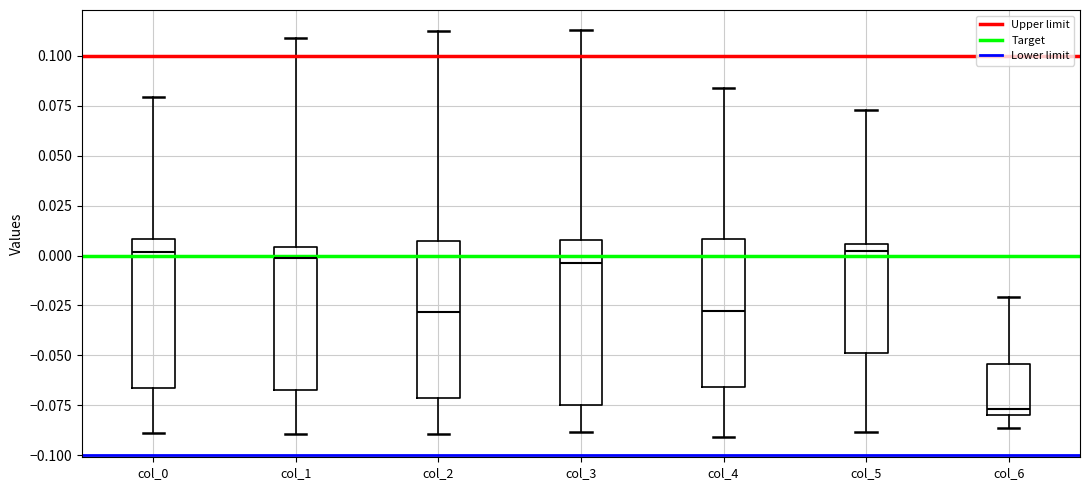

Reading left to right, read every box against the y-axis: the position of its median line, the range the box covers, and the ends of its whiskers. The values are not printed on the chart, so give them approximately, as read against the axis.

col_0: median 0.000, box -0.065 to 0.010, whiskers -0.090 to 0.080
col_1: median 0.000, box -0.065 to 0.005, whiskers -0.090 to 0.110
col_2: median -0.030, box -0.070 to 0.005, whiskers -0.090 to 0.110
col_3: median -0.005, box -0.075 to 0.010, whiskers -0.090 to 0.115
col_4: median -0.030, box -0.065 to 0.010, whiskers -0.090 to 0.085
col_5: median 0.000, box -0.050 to 0.005, whiskers -0.090 to 0.075
col_6: median -0.075, box -0.080 to -0.055, whiskers -0.085 to -0.020